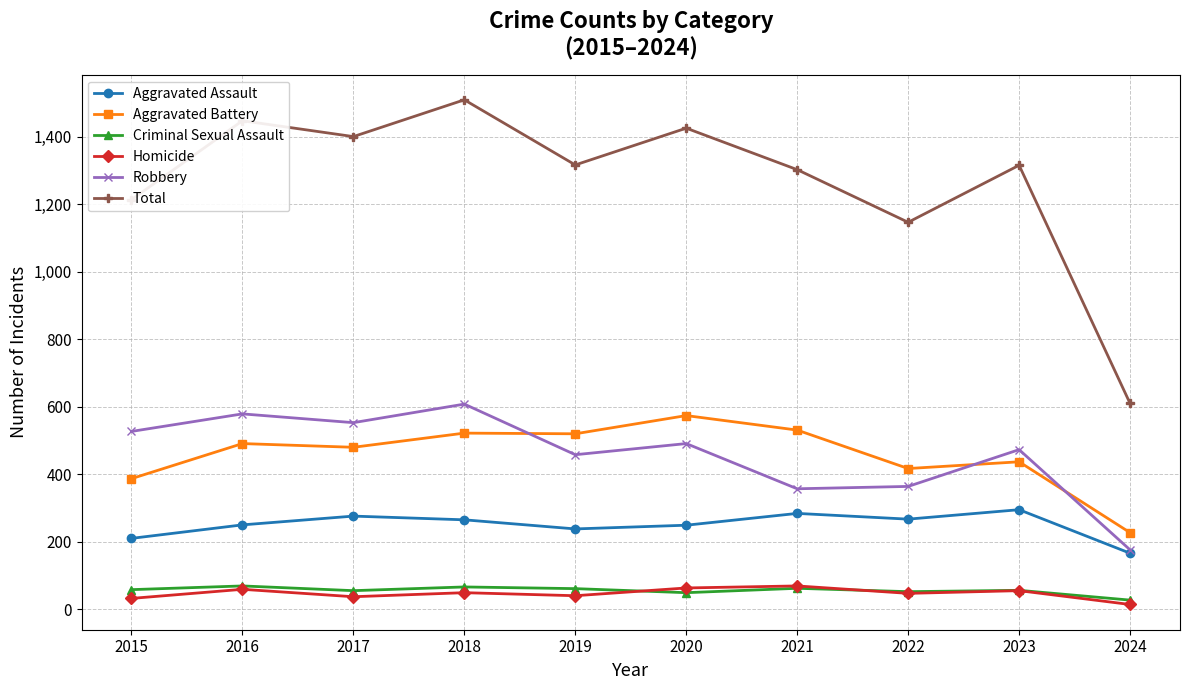

What is the difference between the Homicide values at 2018 and 2015?

17